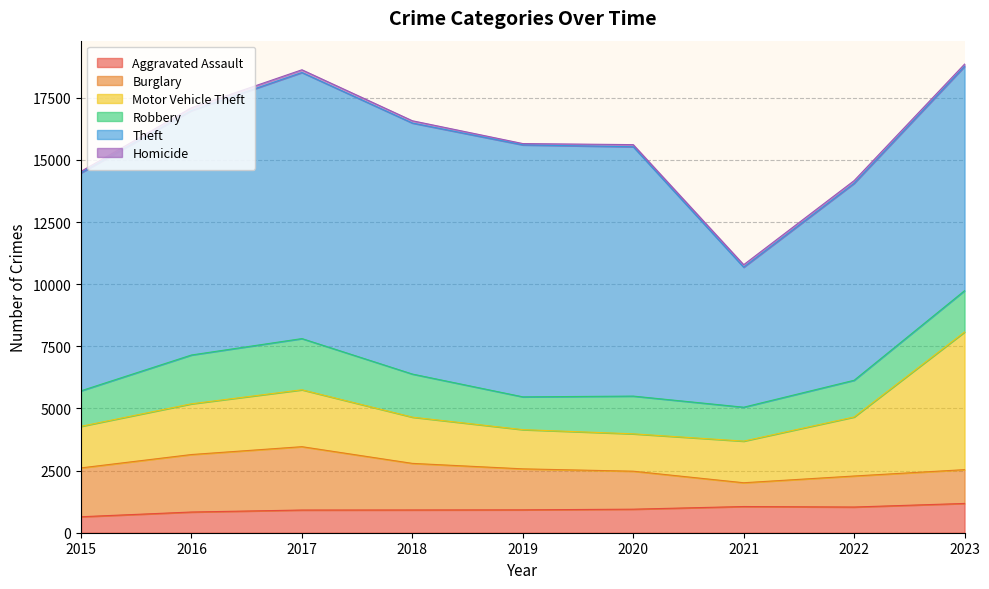

Where is the first local maximum for Theft?

2017